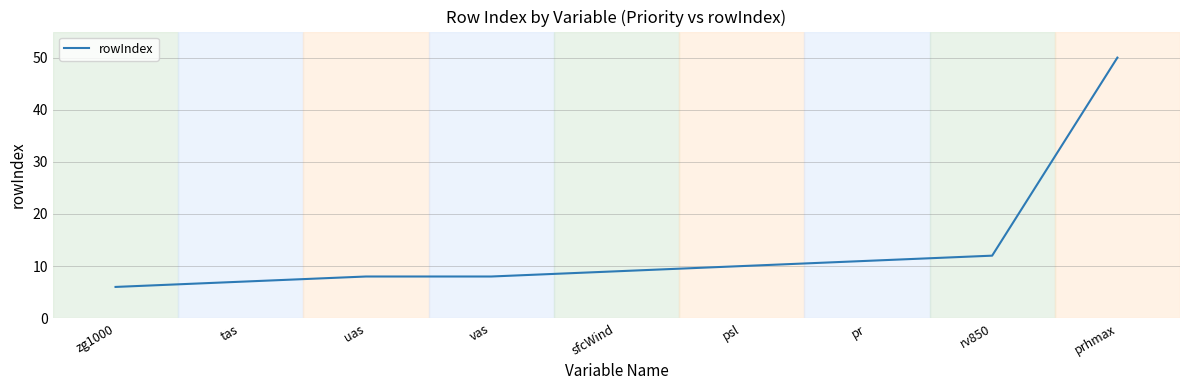

True or false: there are more than 2 points higher than both neighbors.

False